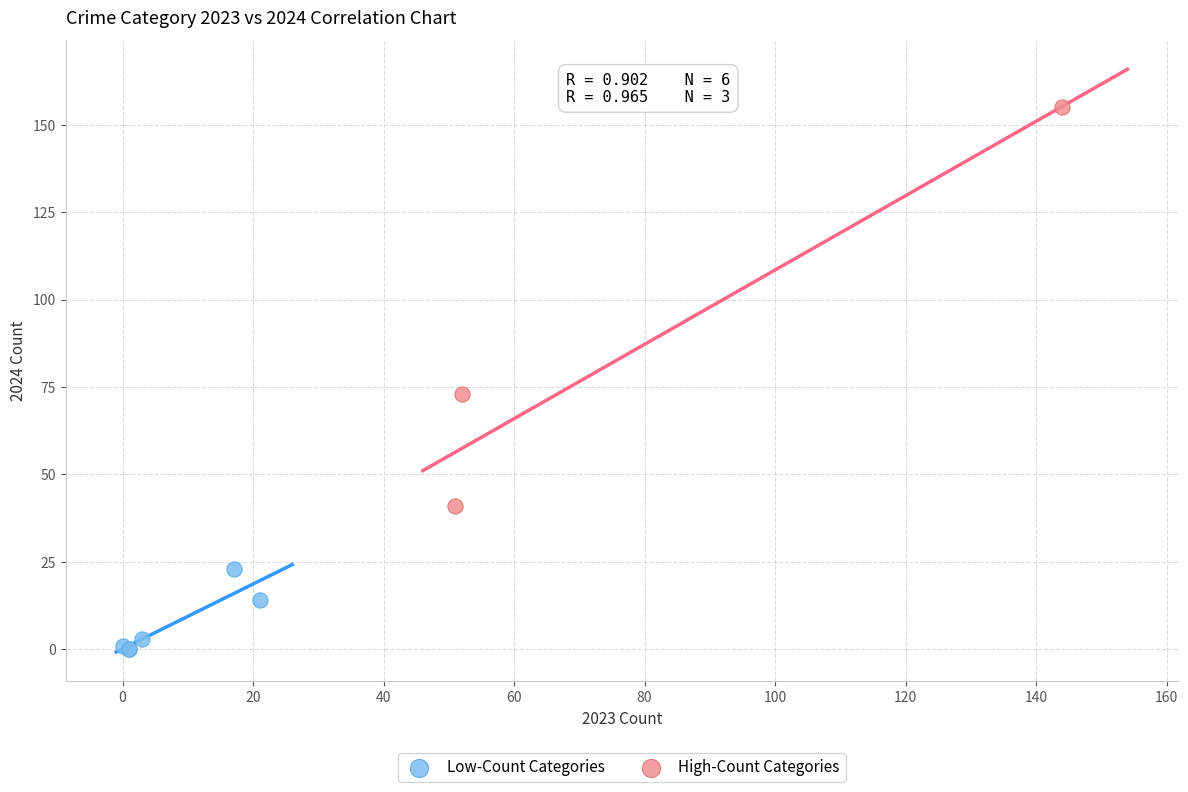

Which series reaches the maximum Y coordinate?

High-Count Categories